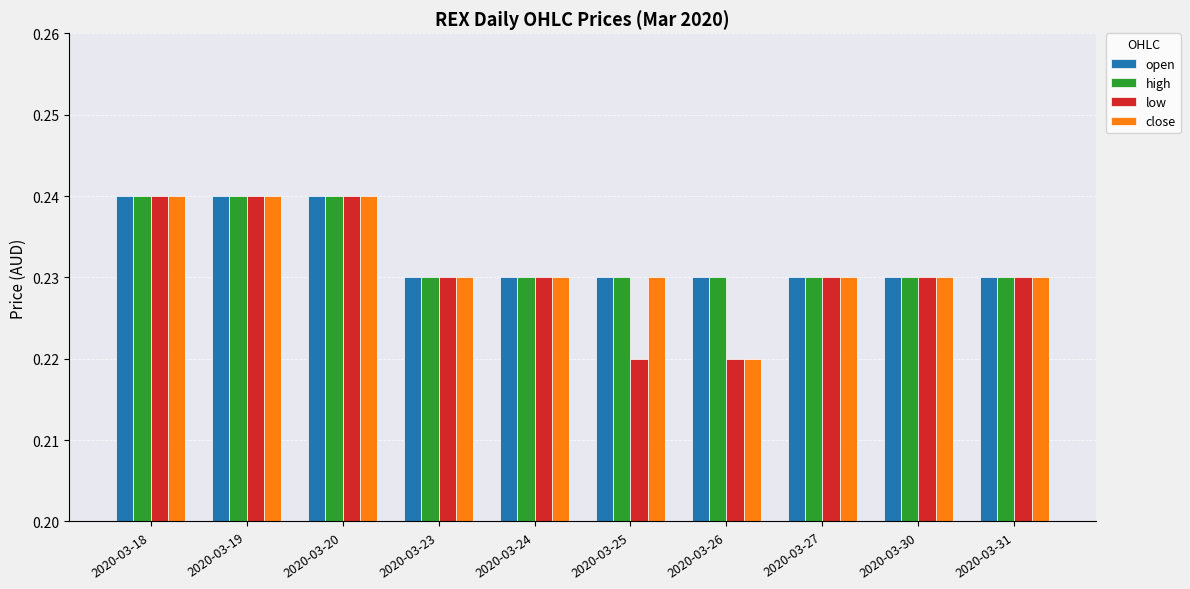

At how many categories does at least one series exceed 0?

10